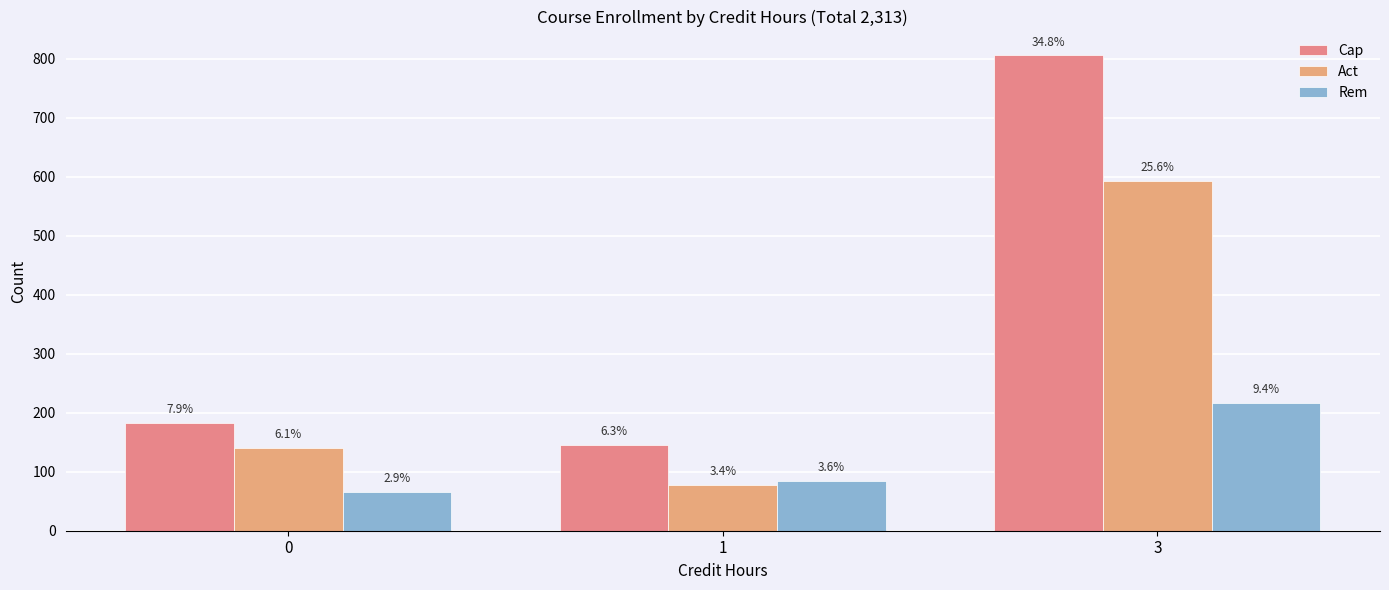

Which has a higher value, 3 or 1?

3